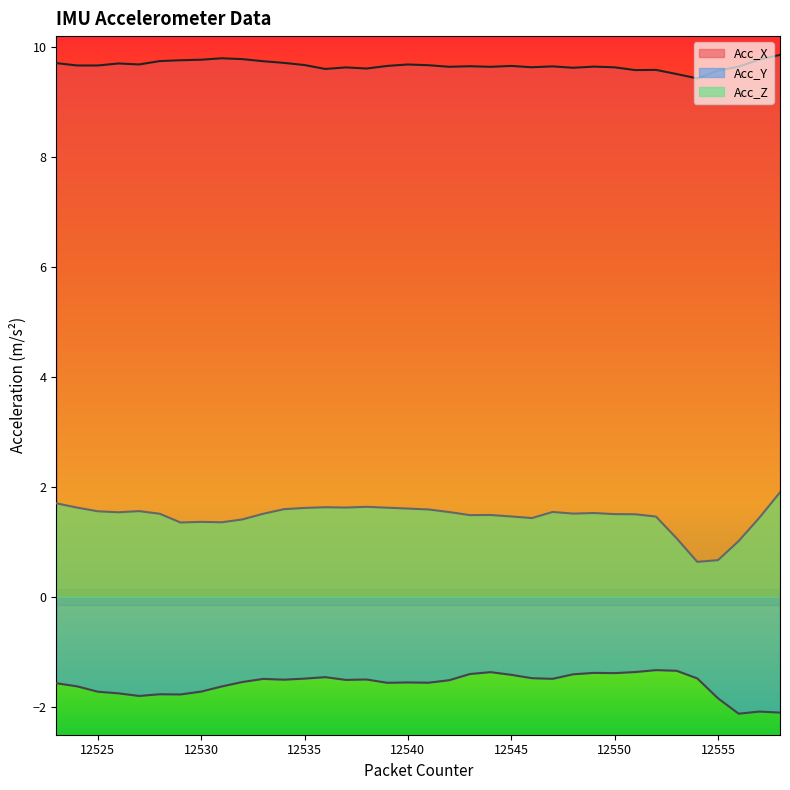

What is the total value across all series at 12545?

9.7